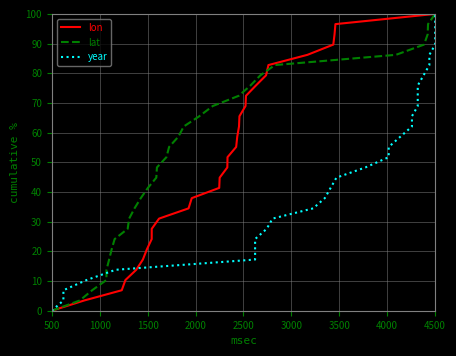

What is the maximum value for lat?

100.0